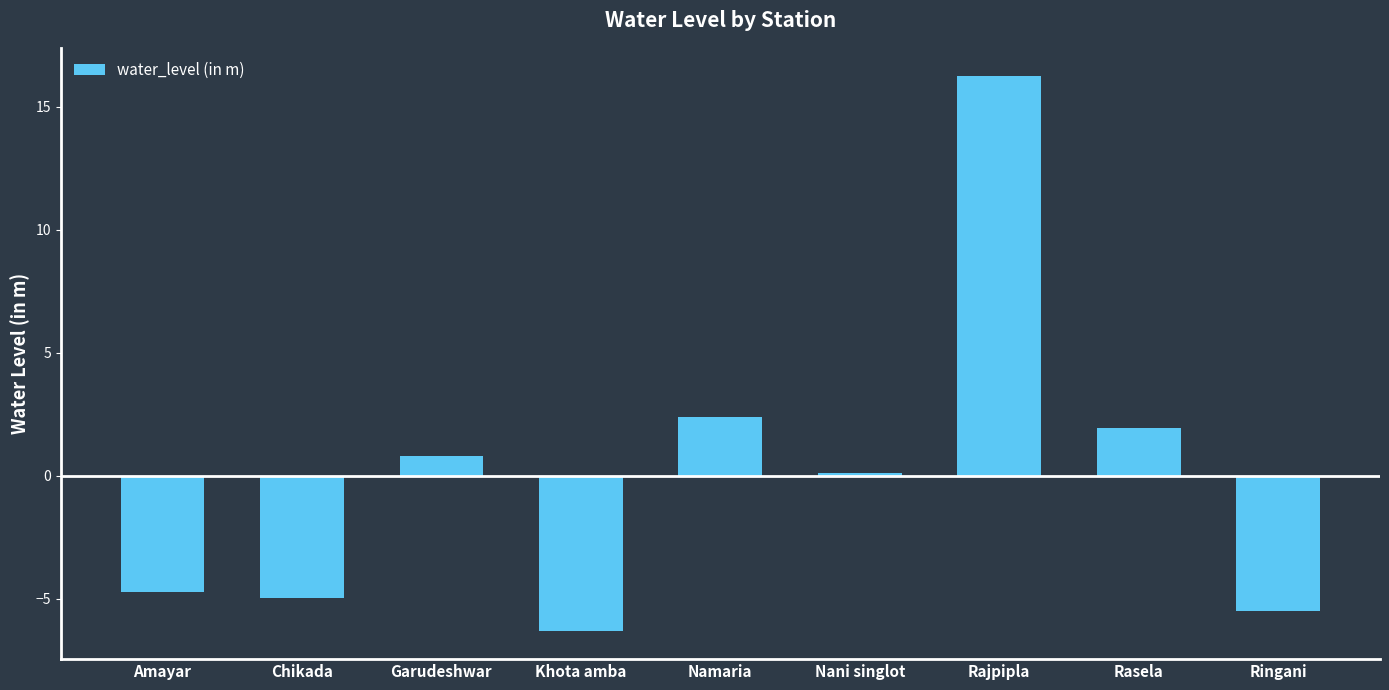

How many values exceed 0?

5